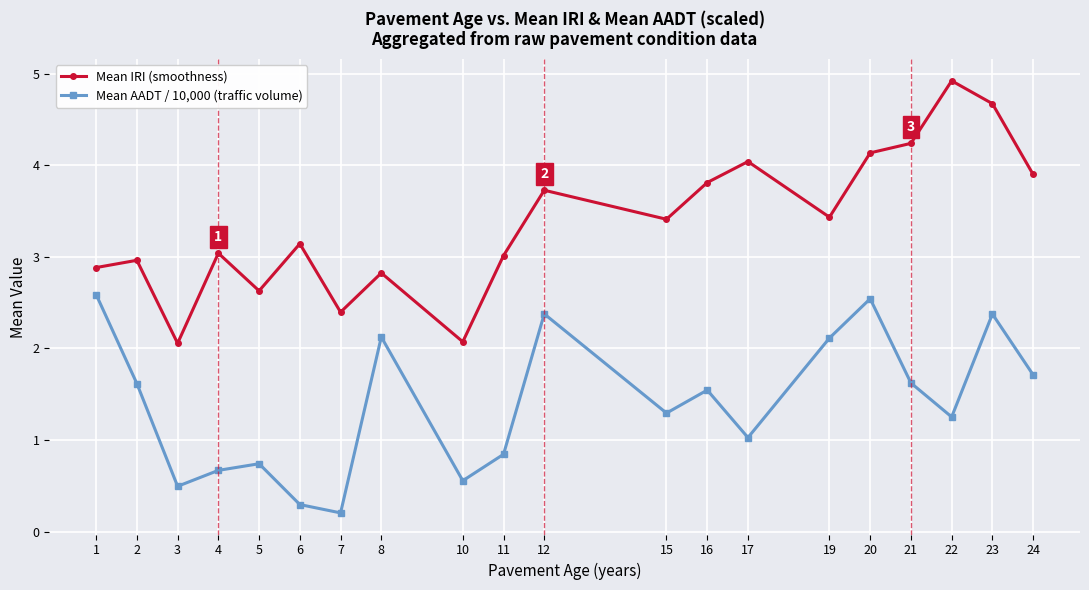

Is this an area chart (filled region under the line)?

No